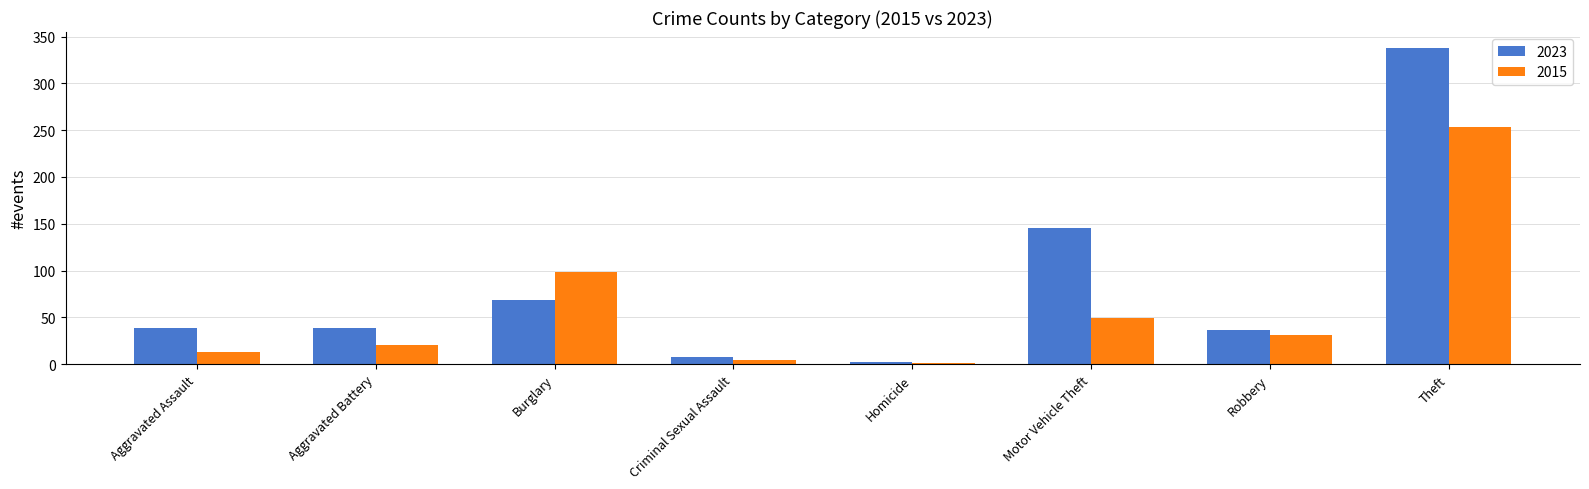

Which category has the highest value across all series?

Theft